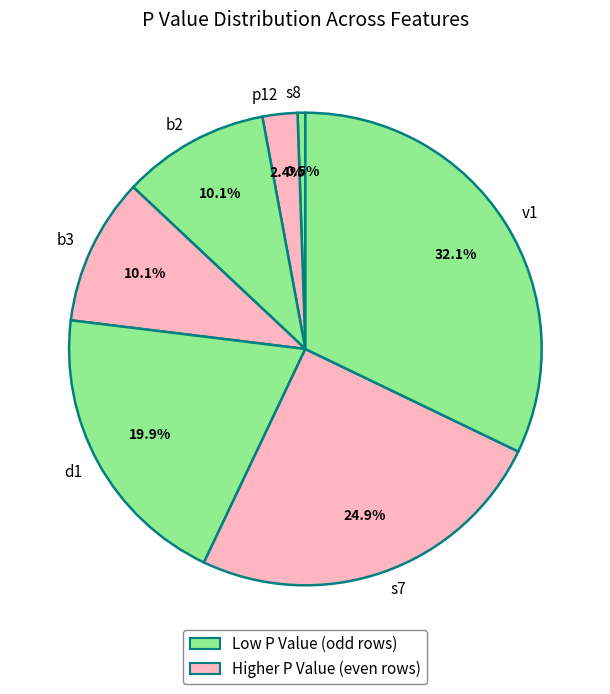

What is the total percentage of s7 and b2?

35.0%